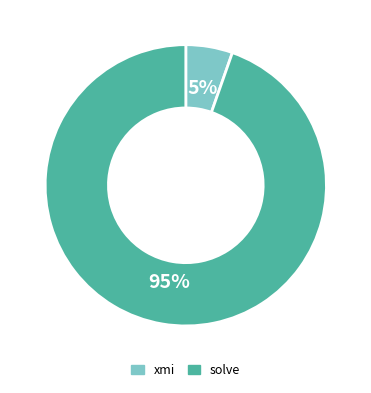

True or false: xmi accounts for 5% of the total.

True